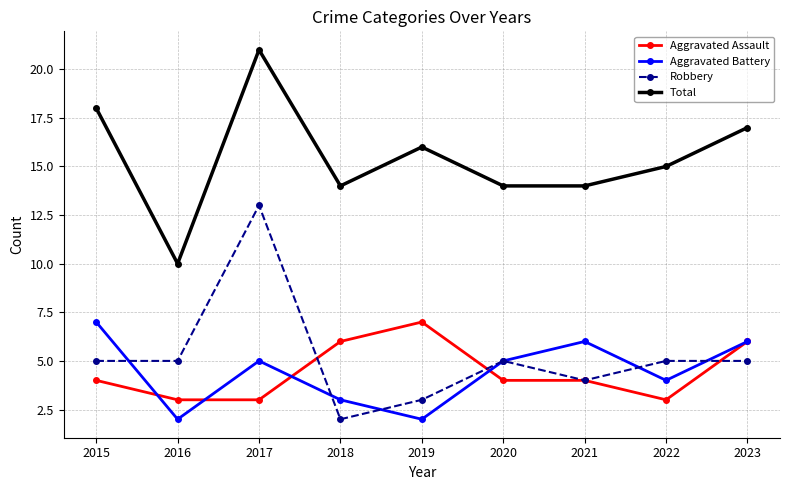

Is the value of Aggravated Battery at 2021 greater than the value of Total at 2023?

No